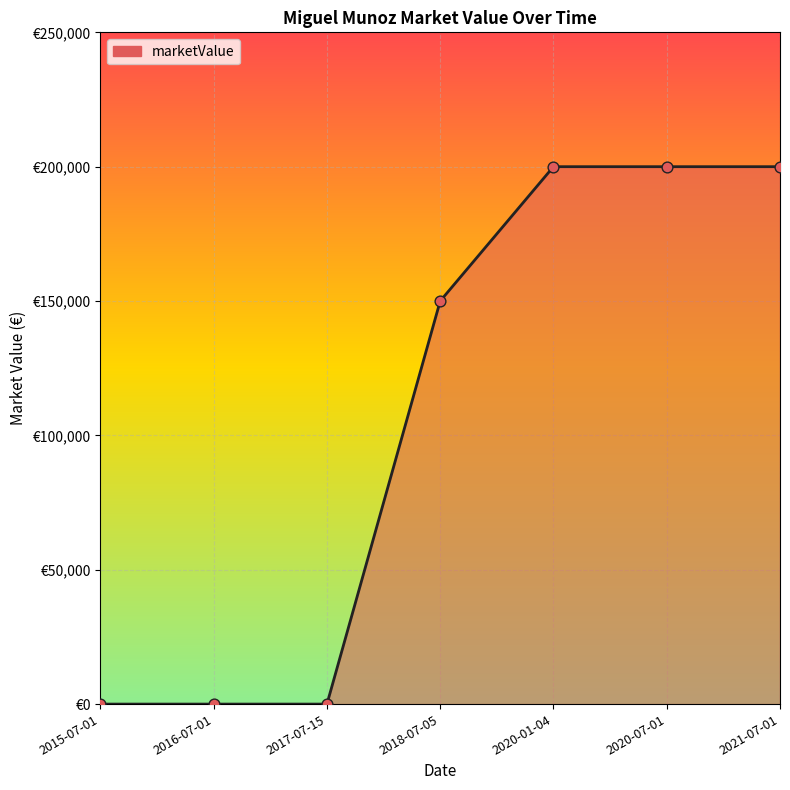

Between 2020-01-04 and 2017-07-15, which is larger?

2020-01-04